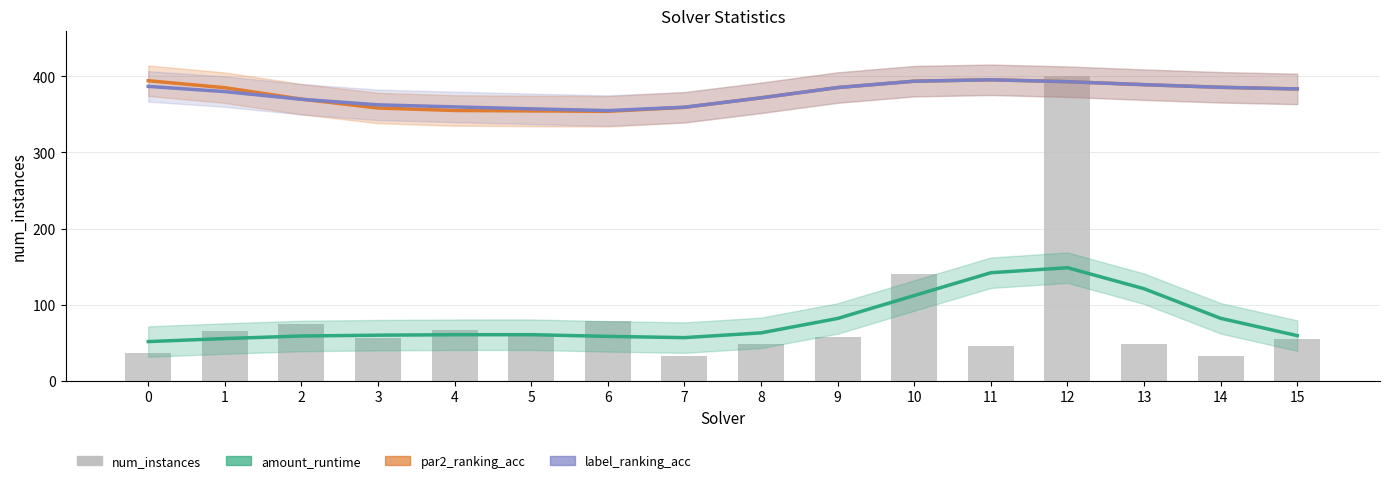

Which series has the widest spread of values?

num_instances